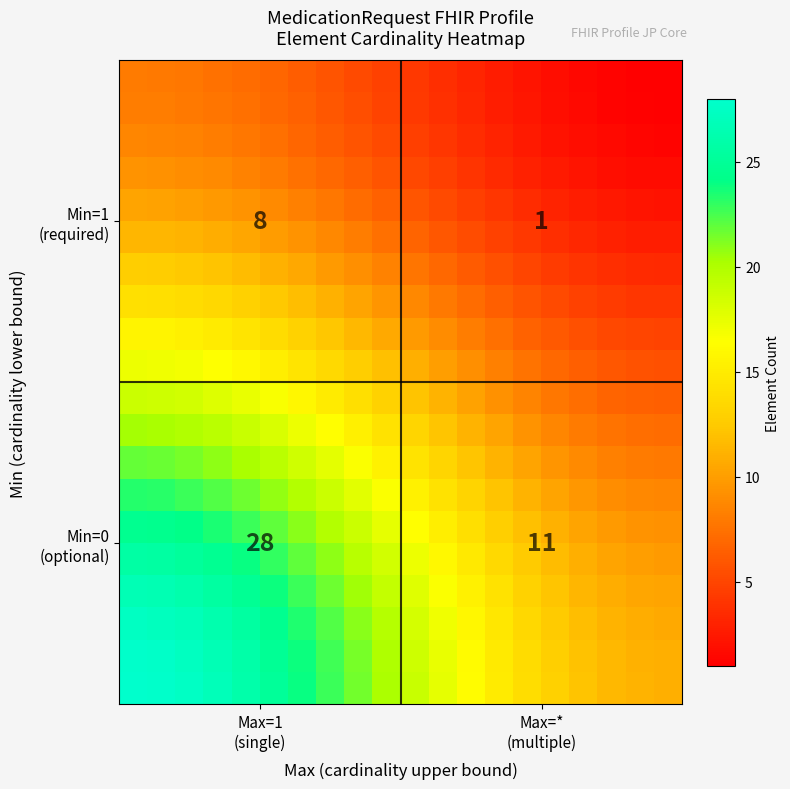

At how many categories does at least one series exceed 12?

17